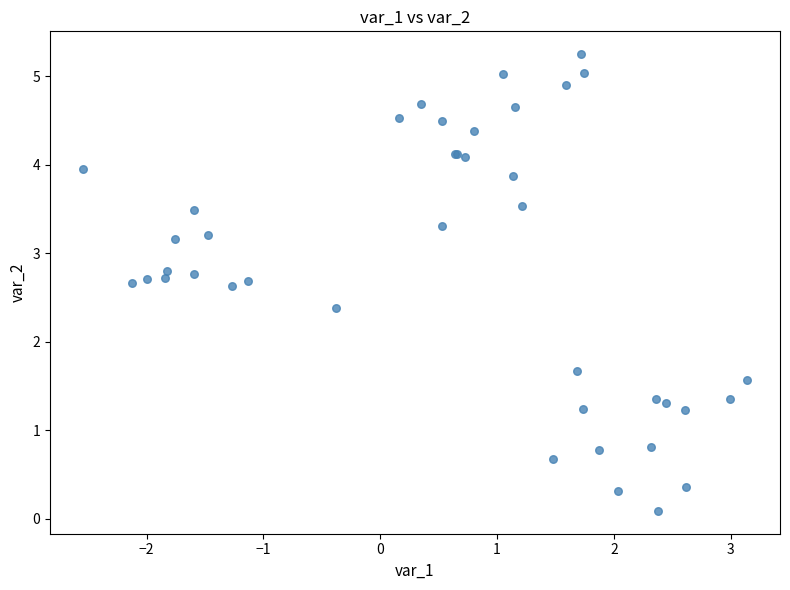

What Y value in the scatter plot is closest to 2?

1.7